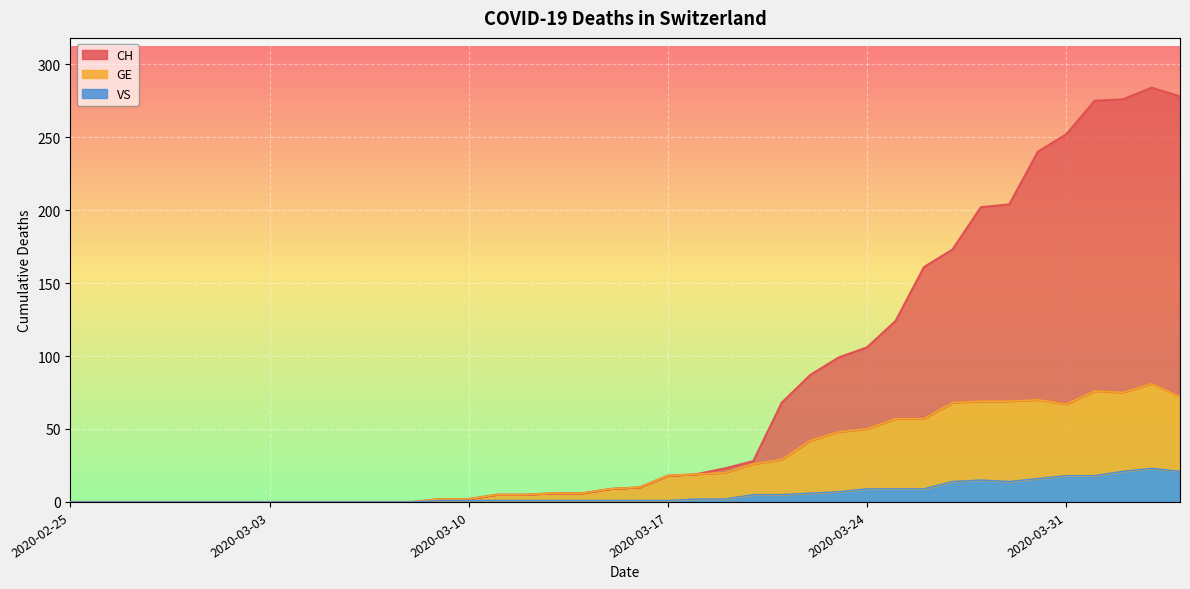

The value of VS at 2020-03-25 is 9. True or false?

True